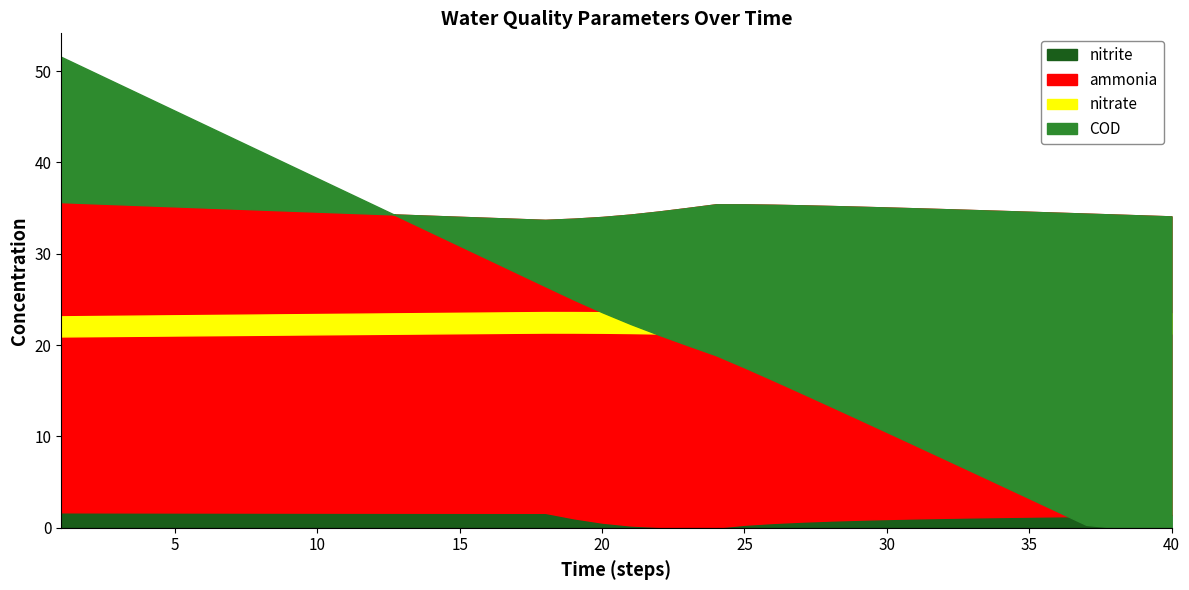

What is the greatest value displayed?

51.6